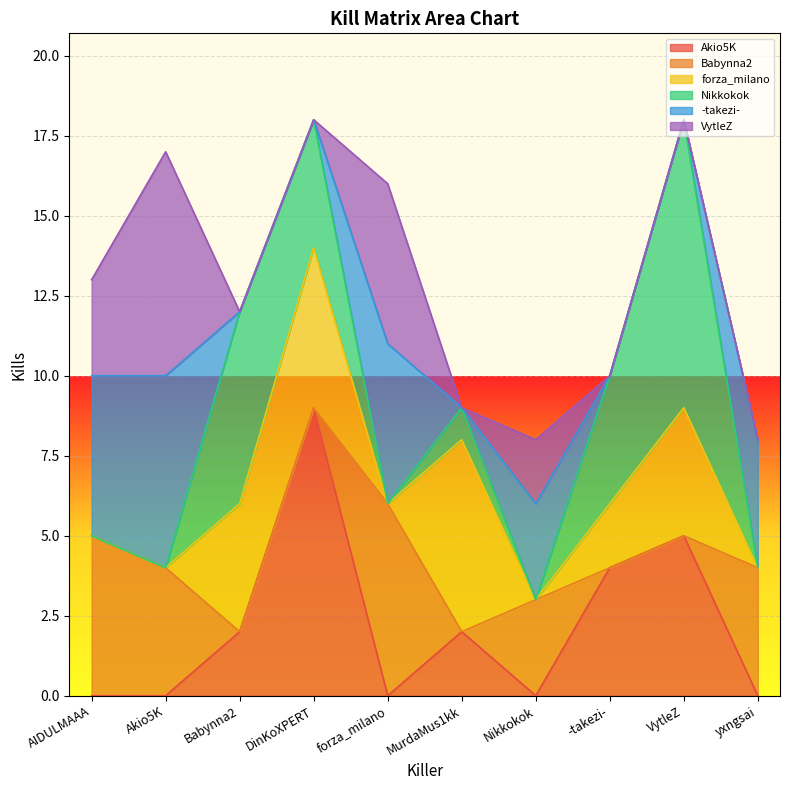

What are all the series names shown in the legend?

Akio5K, Babynna2, forza_milano, Nikkokok, -takezi-, VytleZ